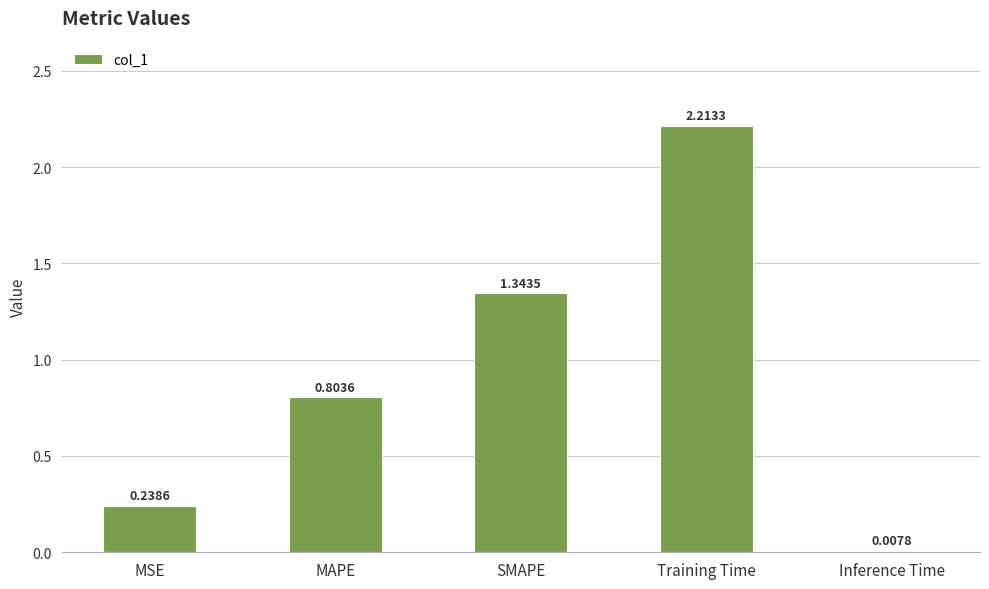

What is the sum of the values at SMAPE and MSE?

1.6